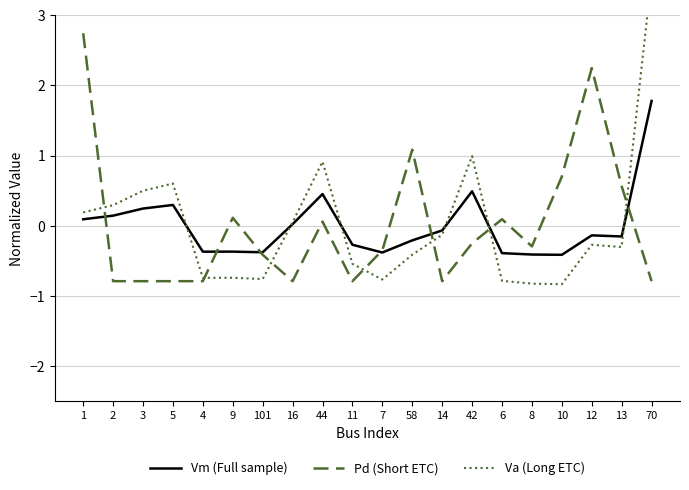

At which label is Pd (Short ETC) closest to 0?

44